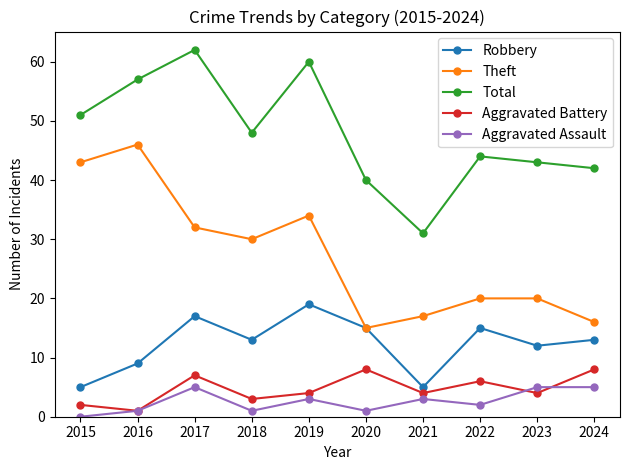

Reading right to left, what are all the values shown in this chart?

Robbery: 2024=13	2023=12	2022=15	2021=5	2020=15	2019=19	2018=13	2017=17	2016=9	2015=5
Theft: 2024=16	2023=20	2022=20	2021=17	2020=15	2019=34	2018=30	2017=32	2016=46	2015=43
Total: 2024=42	2023=43	2022=44	2021=31	2020=40	2019=60	2018=48	2017=62	2016=57	2015=51
Aggravated Battery: 2024=8	2023=4	2022=6	2021=4	2020=8	2019=4	2018=3	2017=7	2016=1	2015=2
Aggravated Assault: 2024=5	2023=5	2022=2	2021=3	2020=1	2019=3	2018=1	2017=5	2016=1	2015=0